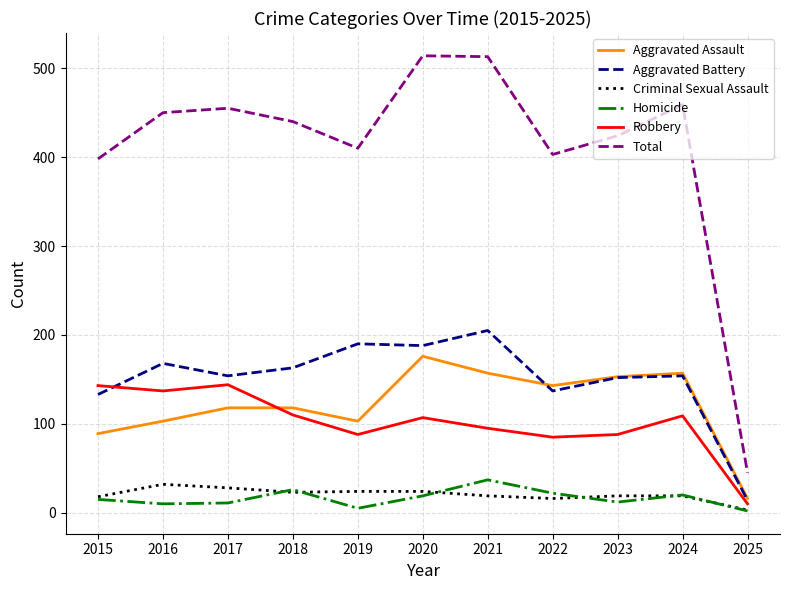

True or false: Robbery and Criminal Sexual Assault cross at least once.

False